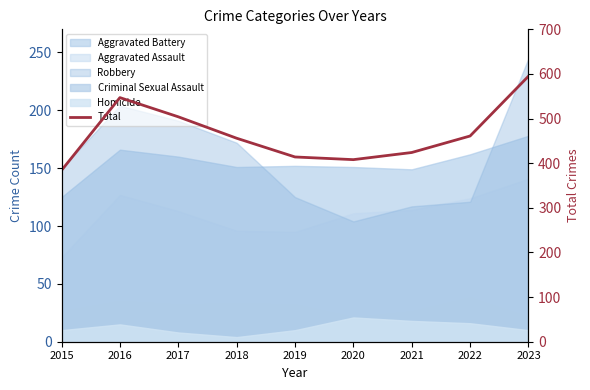

What is the maximum value shown in the chart?

595